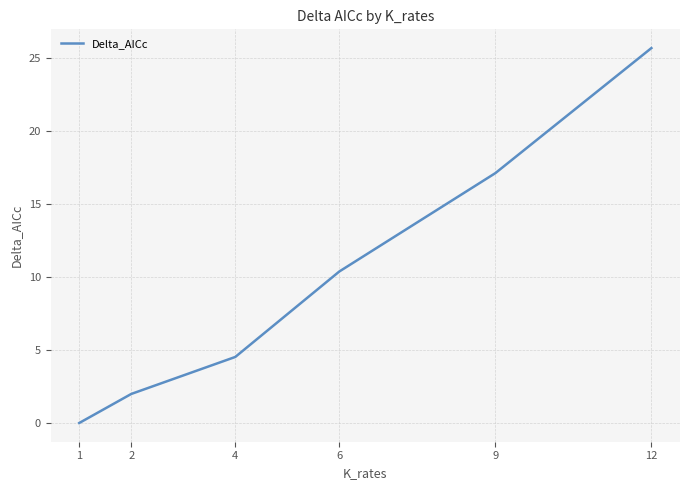

Count the number of data series in this chart.

1